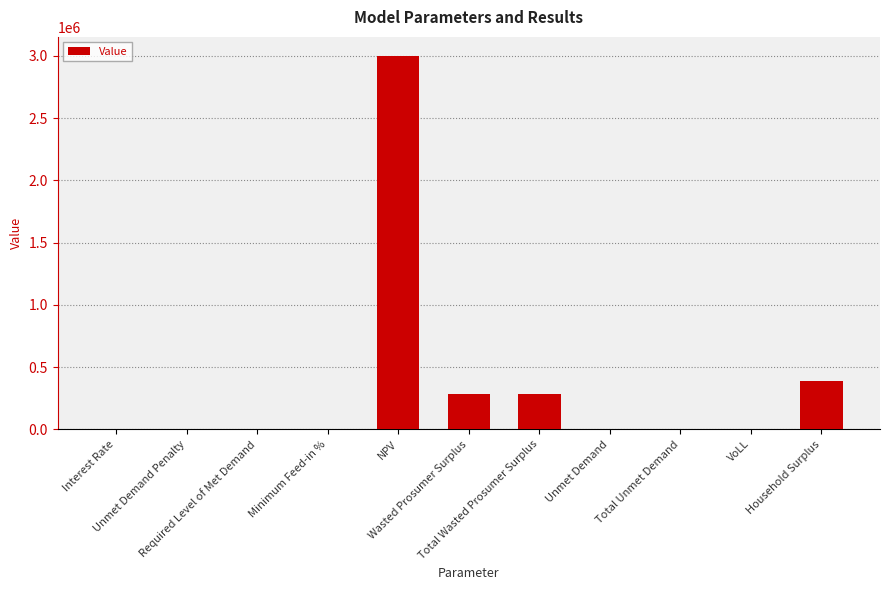

What is the maximum value shown in the chart?

3001632.9